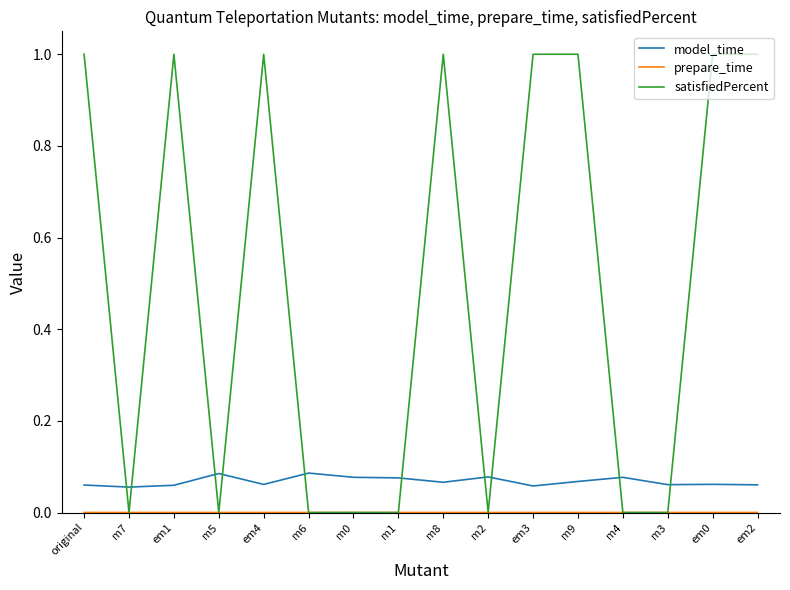

Which series has the largest range (max minus min)?

satisfiedPercent